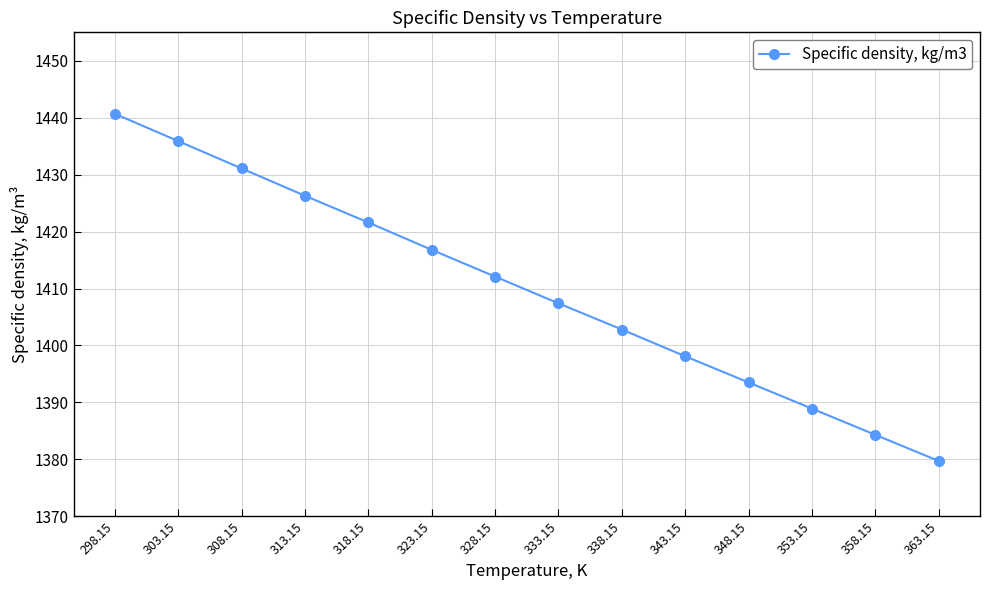

What is the value of the 1st point from the left?

1440.7